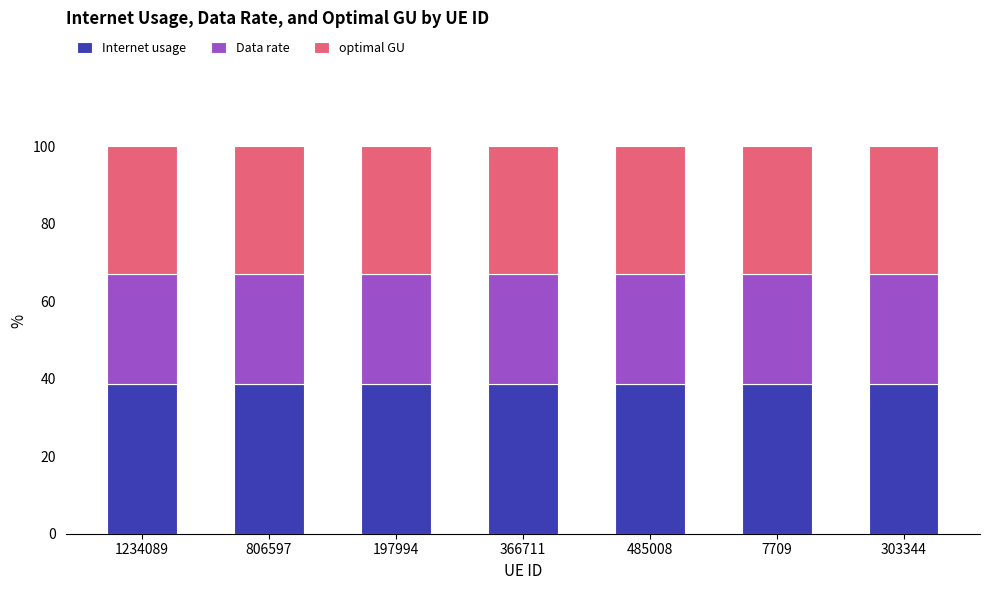

Is it true that Internet usage equals 22.2 at 7709?

False